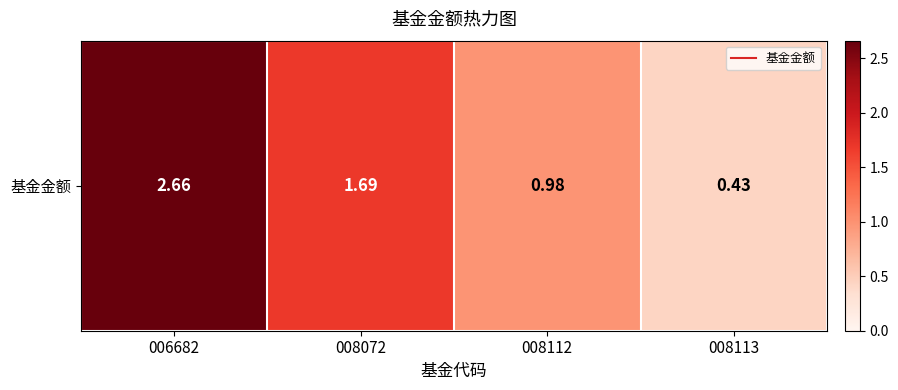

Reading right to left, what are all the values shown in this chart?

008113=0.4	008112=1.0	008072=1.7	006682=2.7